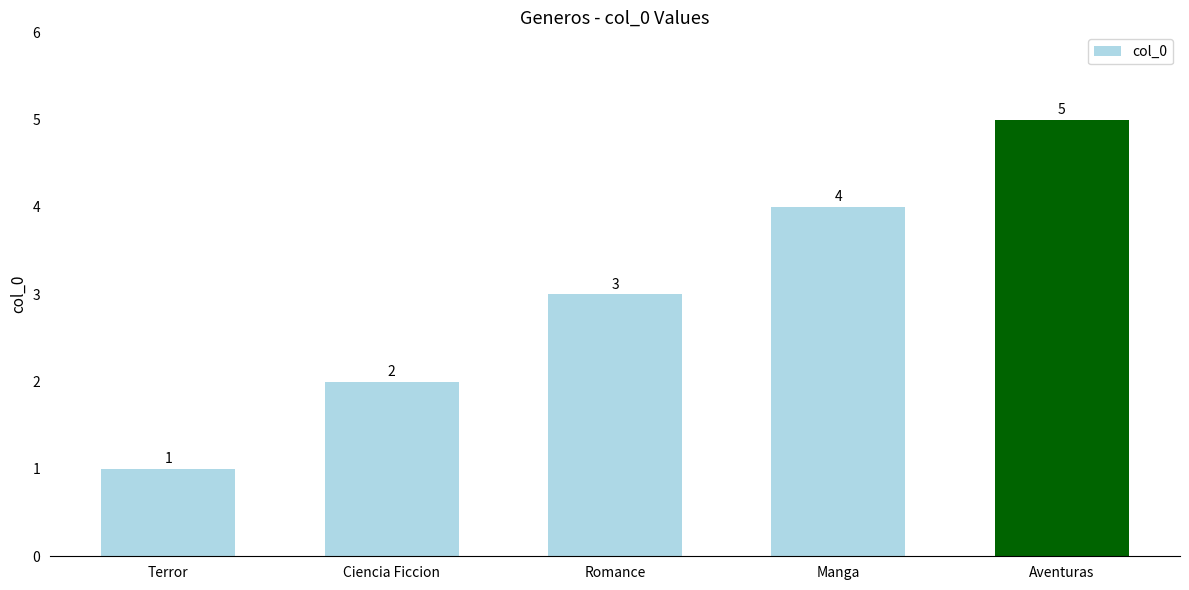

What is the label of the 1st bar from the right?

Aventuras